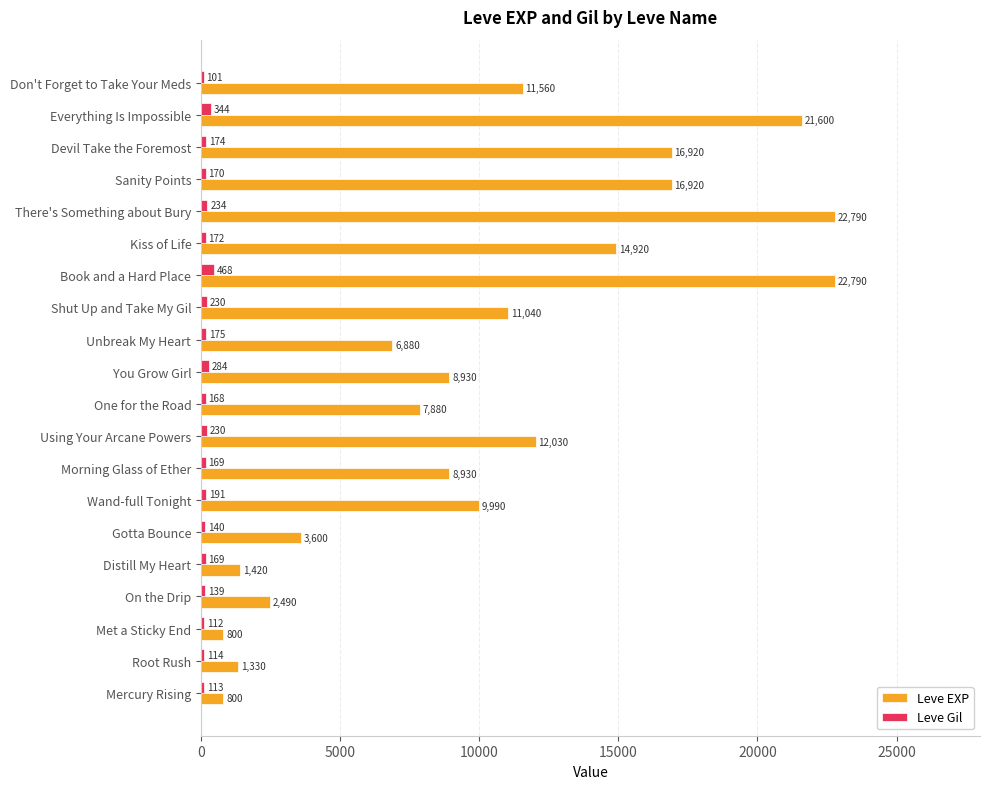

At which category does the chart reach its minimum across all series?

Don't Forget to Take Your Meds